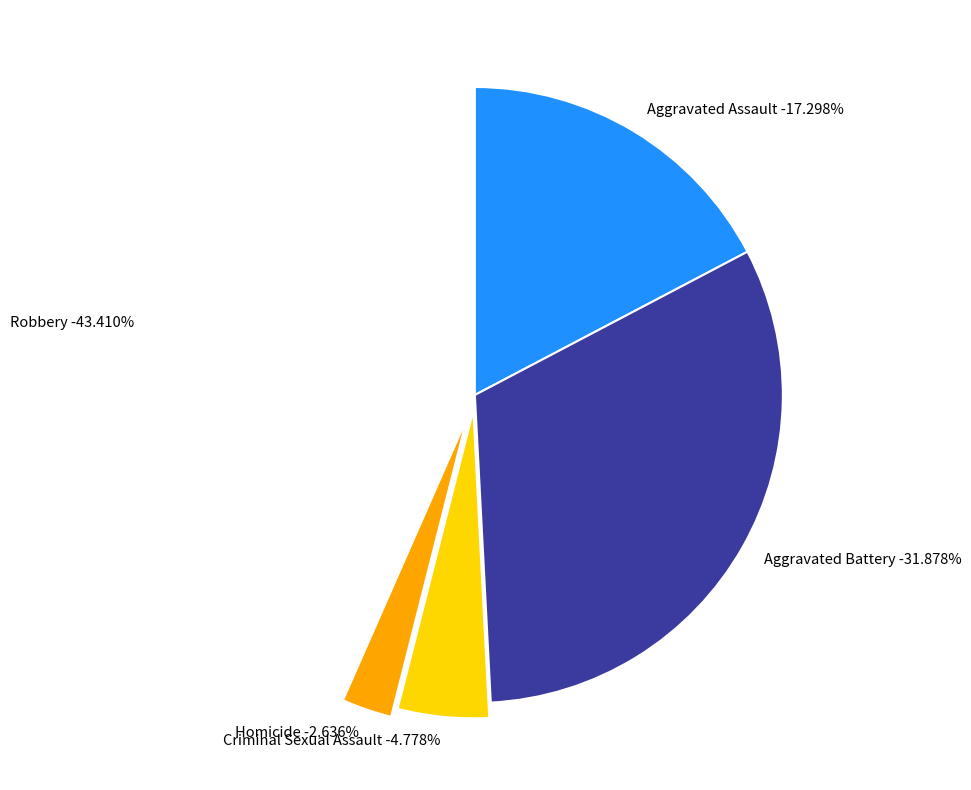

To the nearest percent, what is the average slice percentage?

20%